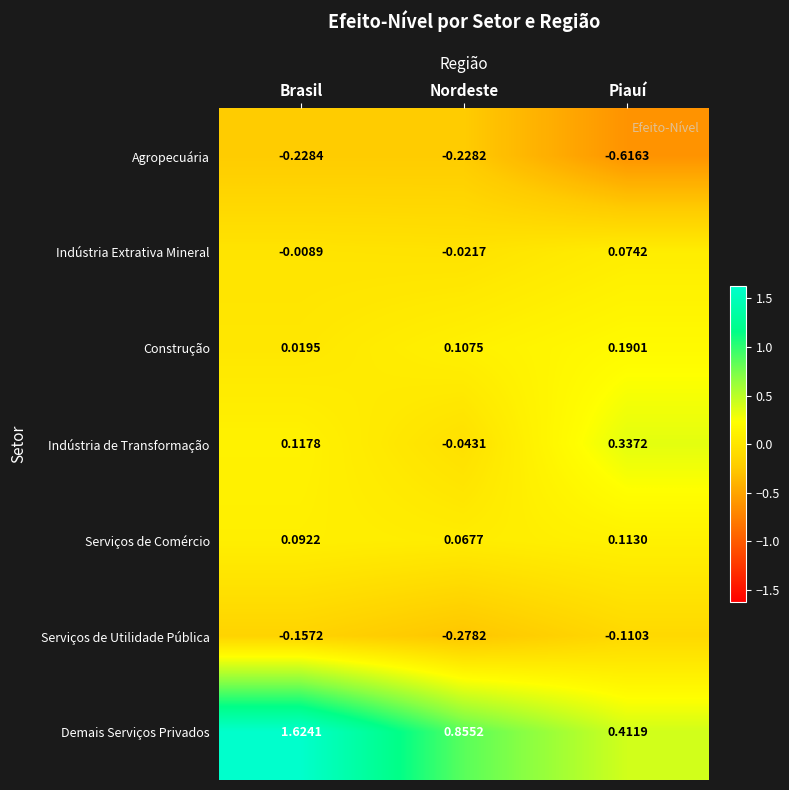

At which label is Construção closest to 0?

Brasil